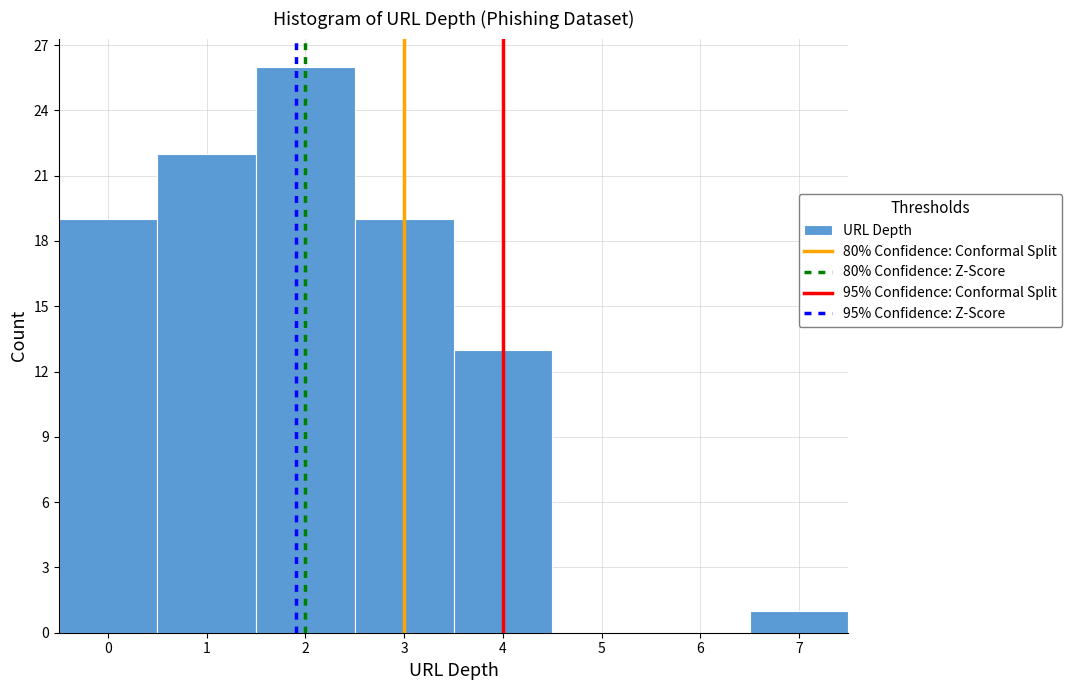

How tall is the bar that spans 6.5 to 7.5 on the x-axis? The values are not printed on the chart, so give them approximately, as read against the axis.

1